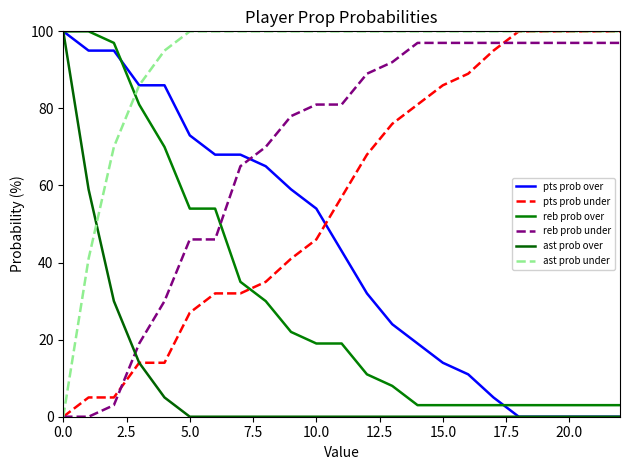

How many times do reb prob over and reb prob under cross each other?

1